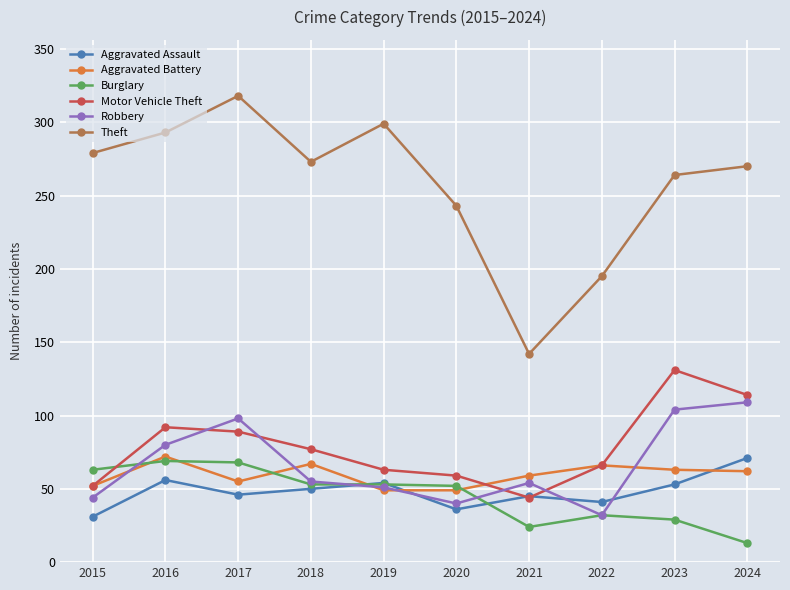

What are all the series names shown in the legend?

Aggravated Assault, Aggravated Battery, Burglary, Motor Vehicle Theft, Robbery, Theft